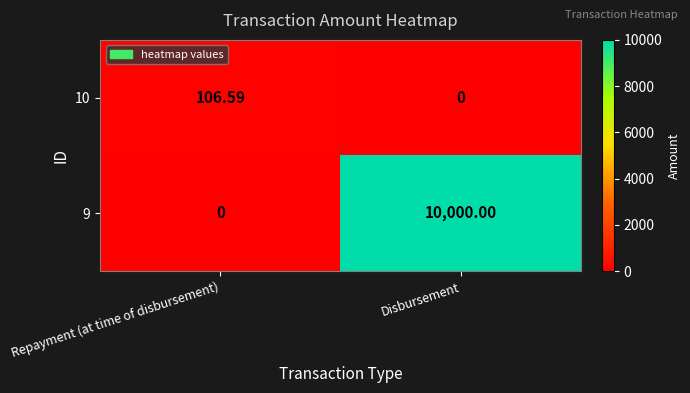

At which label does 10 first exceed 106?

Repayment (at time of disbursement)